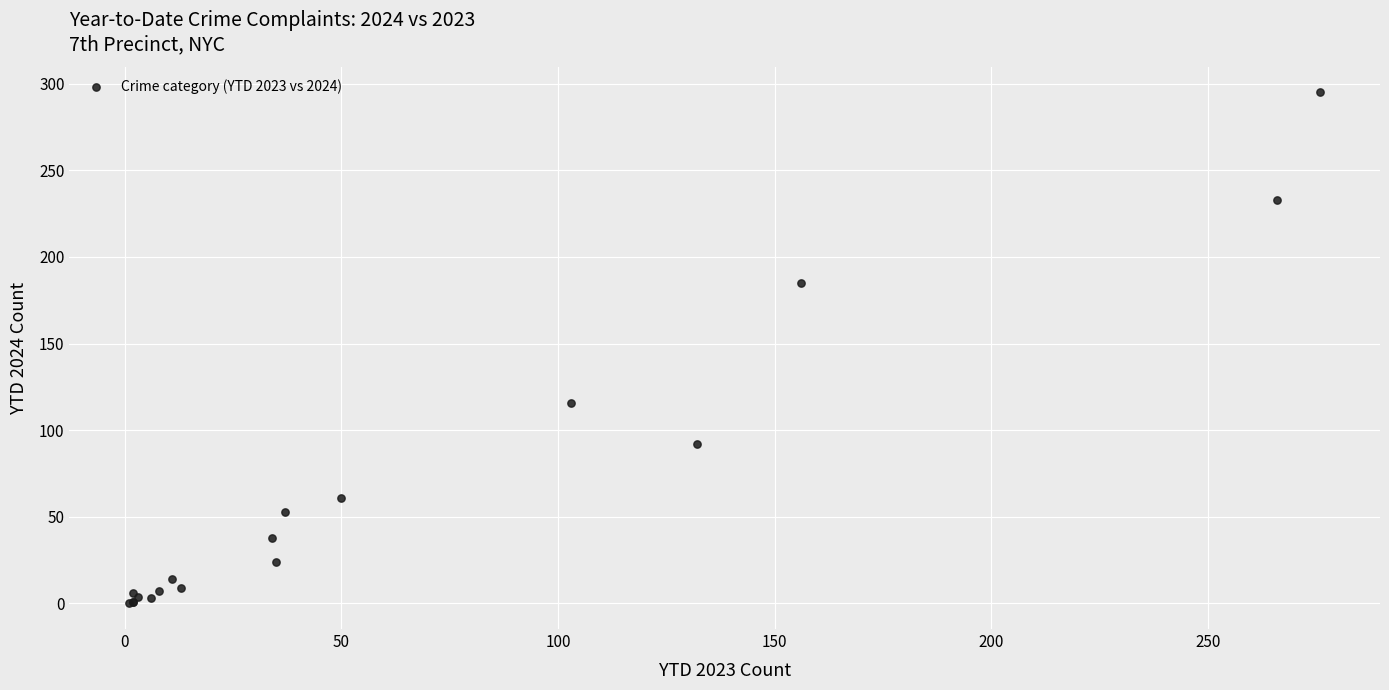

What Y value in the scatter plot is closest to 147?

116